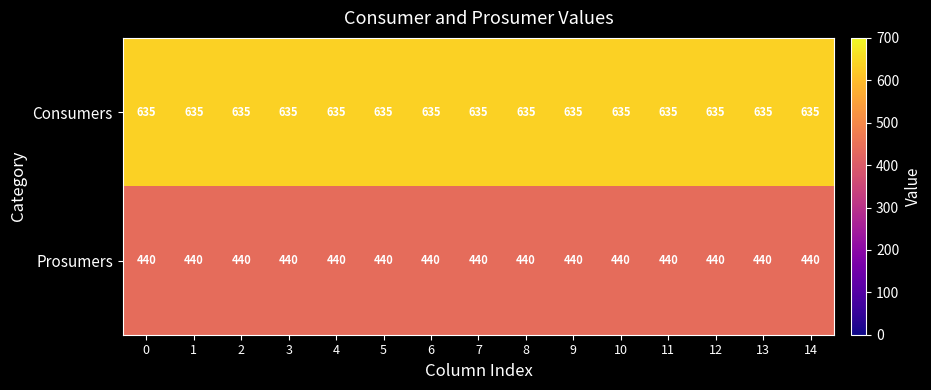

What is the sum of the Consumers values at 1 and 5?

1270